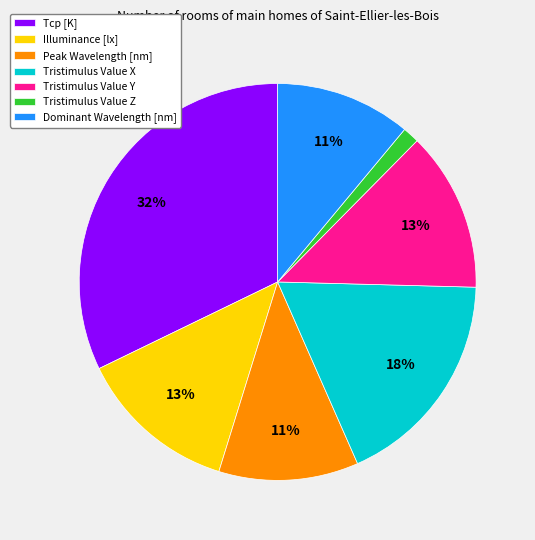

Do Tristimulus Value X and Tristimulus Value Z together represent more than half of the pie?

No